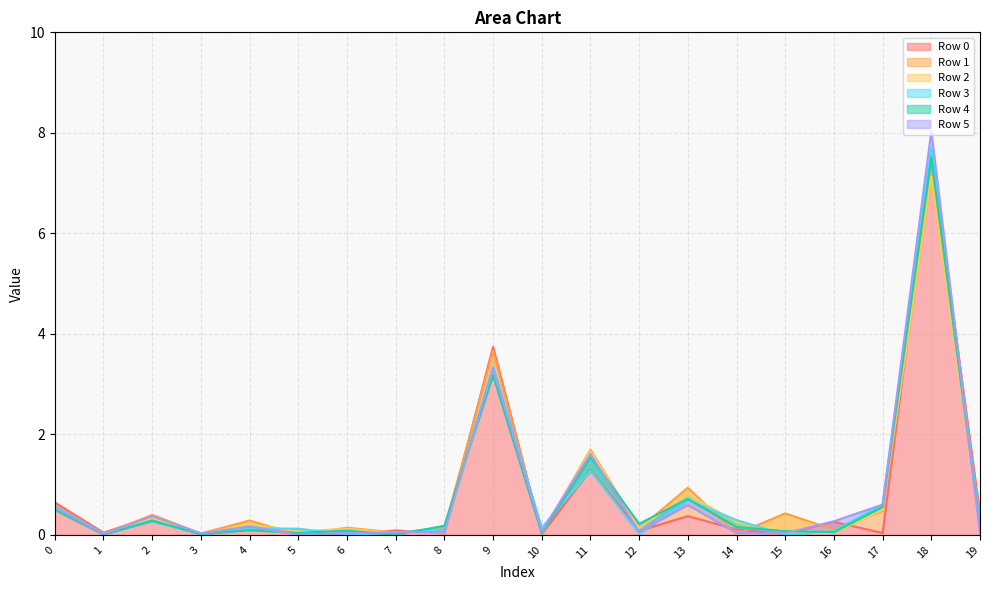

What is the difference between the maximum and minimum values in the Row 1 series?

7.1